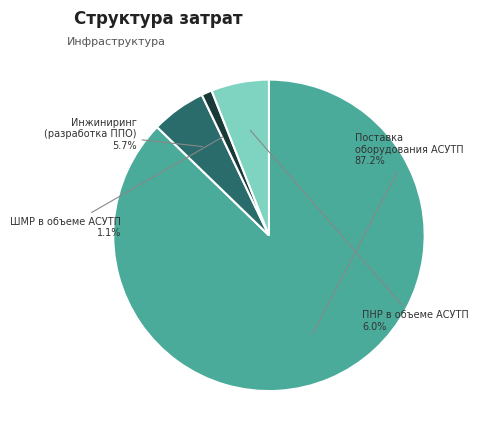

Is there any slice that represents more than half of the pie?

Yes